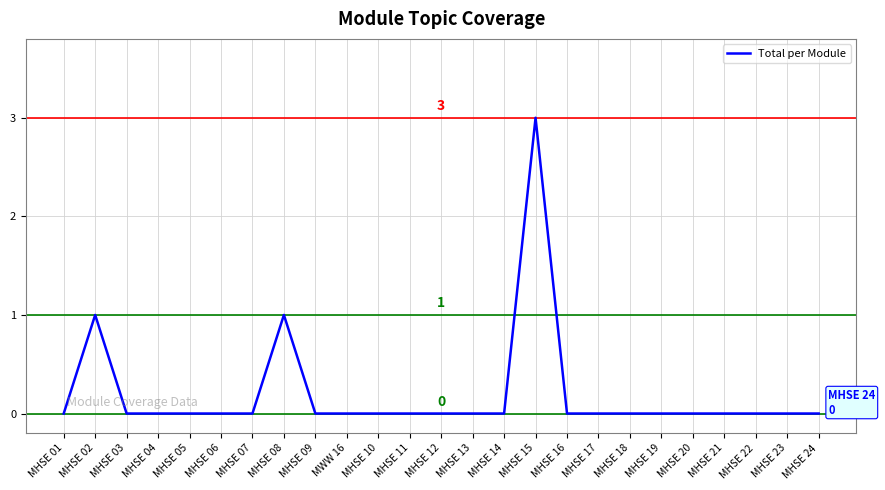

Reading right to left, list all the values displayed in this chart.

MHSE 24=0	MHSE 23=0	MHSE 22=0	MHSE 21=0	MHSE 20=0	MHSE 19=0	MHSE 18=0	MHSE 17=0	MHSE 16=0	MHSE 15=3	MHSE 14=0	MHSE 13=0	MHSE 12=0	MHSE 11=0	MHSE 10=0	MWW 16=0	MHSE 09=0	MHSE 08=1	MHSE 07=0	MHSE 06=0	MHSE 05=0	MHSE 04=0	MHSE 03=0	MHSE 02=1	MHSE 01=0